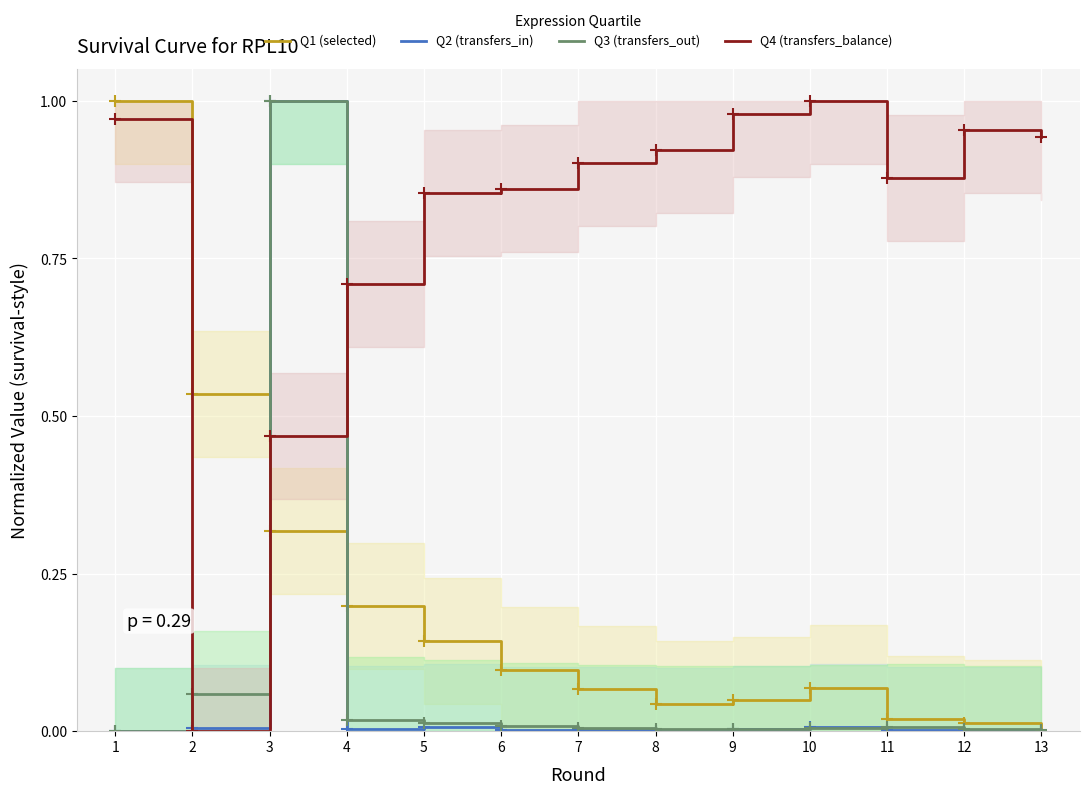

The Q3 (transfers_out) series shows 0.0 at 2. True or false?

False